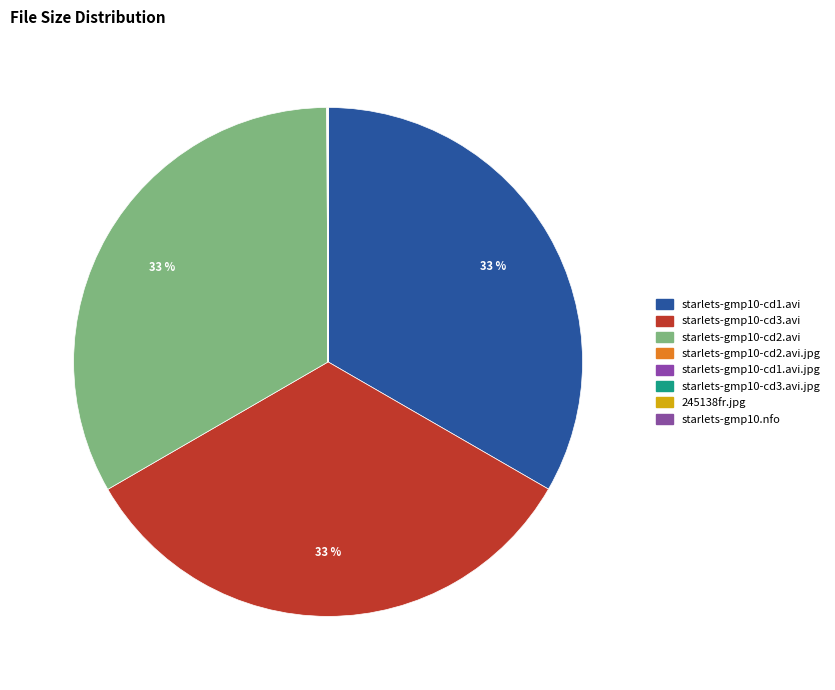

Combined, do 245138fr.jpg and starlets-gmp10-cd3.avi account for over 50%?

No